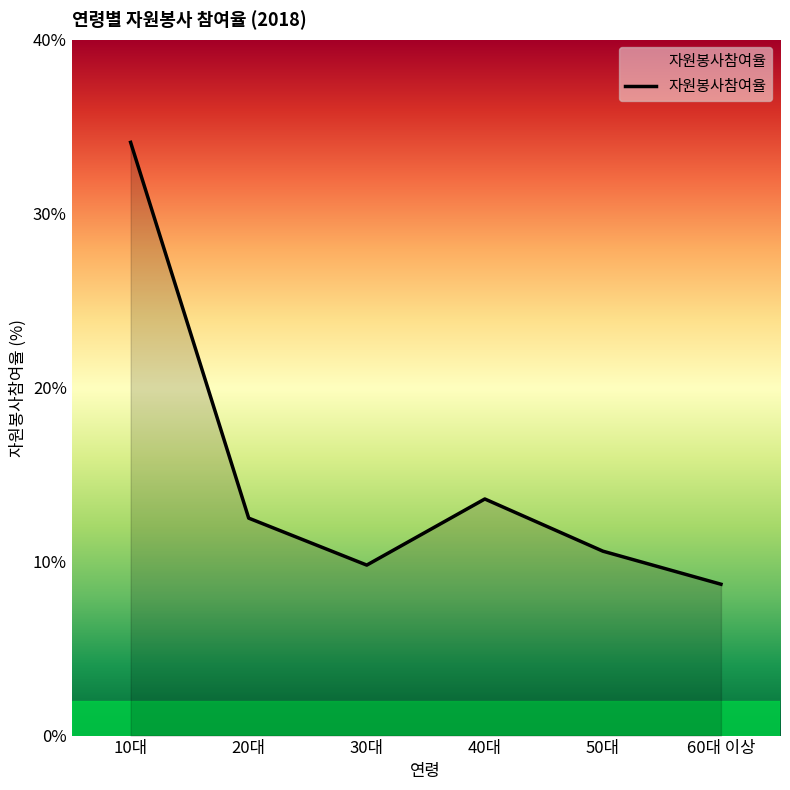

Reading left to right, transcribe all the data shown in this chart.

10대=34.1	20대=12.5	30대=9.8	40대=13.6	50대=10.6	60대 이상=8.7